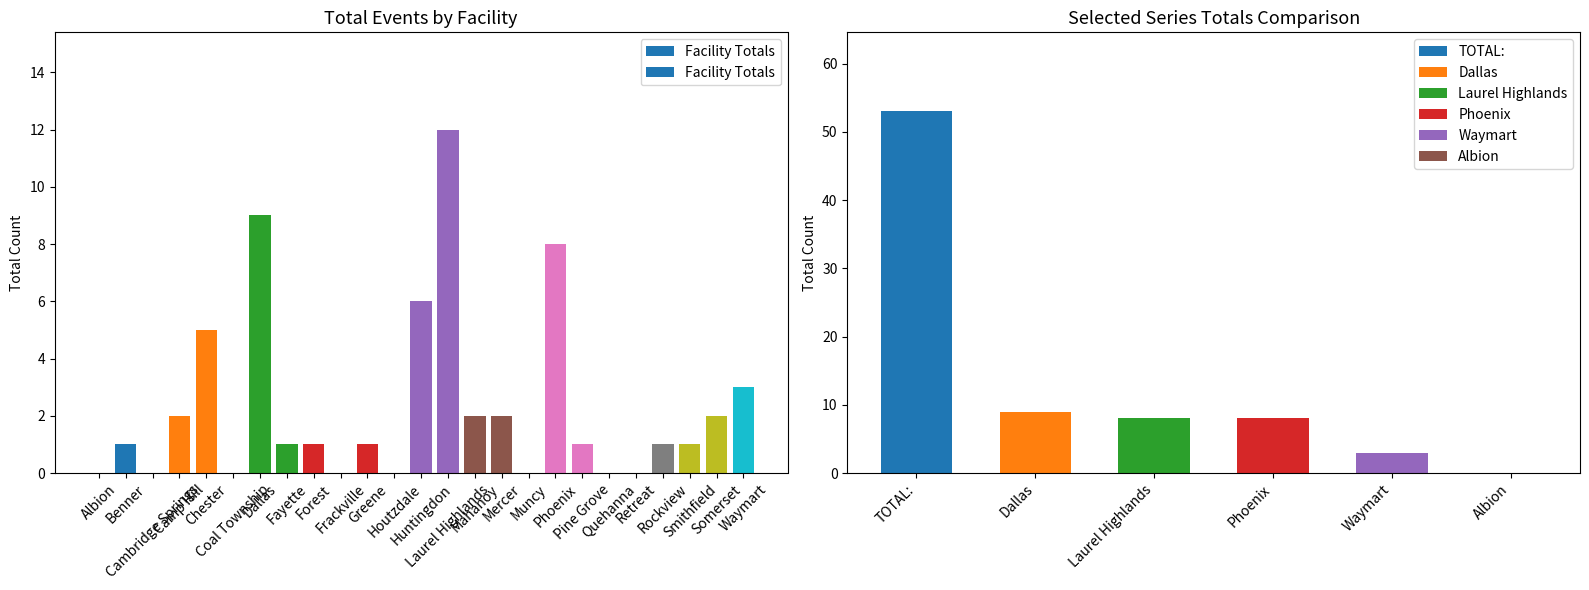

Reading right to left, extract all data points from this chart.

3	2	1	1	0	0	1	8	0	2	2	12	6	0	1	0	1	1	9	0	5	2	0	1	0